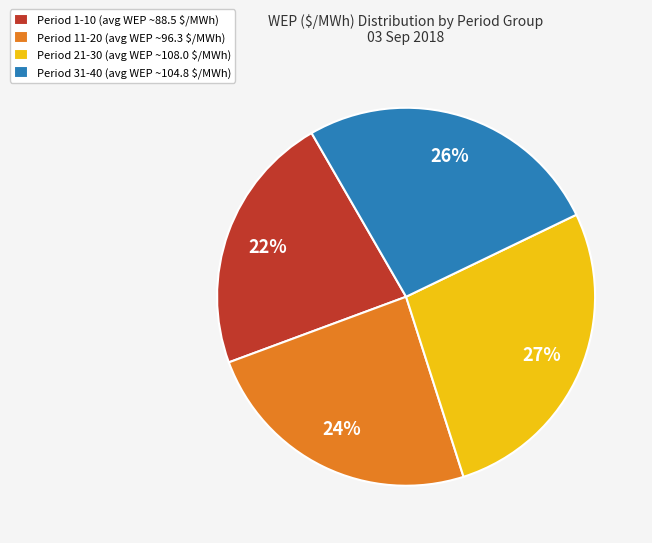

The Period 11-20 (avg WEP ~96.3 $/MWh) slice represents 24% of the pie. True or false?

True